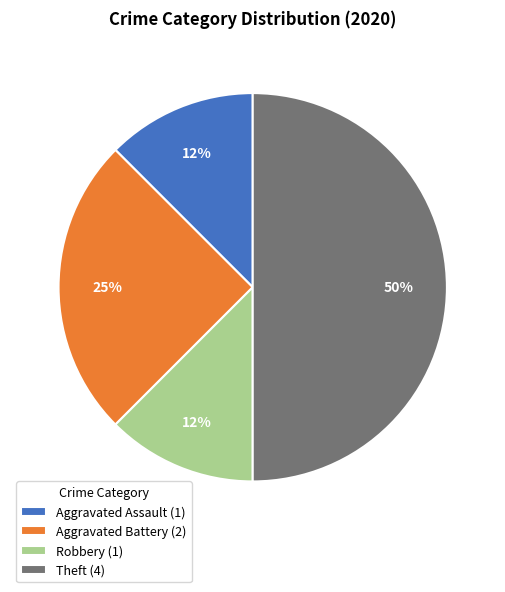

Is Robbery (1) the majority of the pie?

No